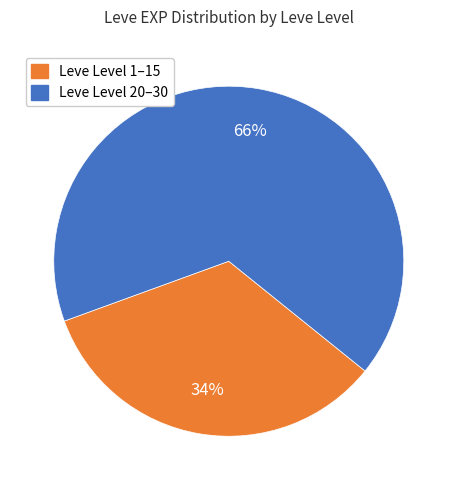

To the nearest percent, what is the average slice percentage?

50%